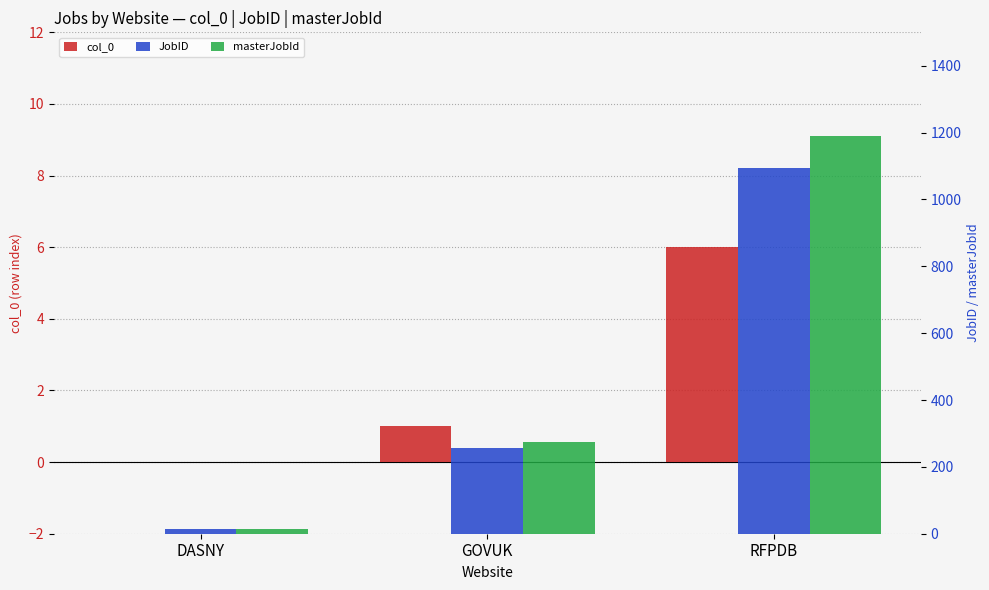

Which has a higher value, RFPDB or DASNY?

RFPDB